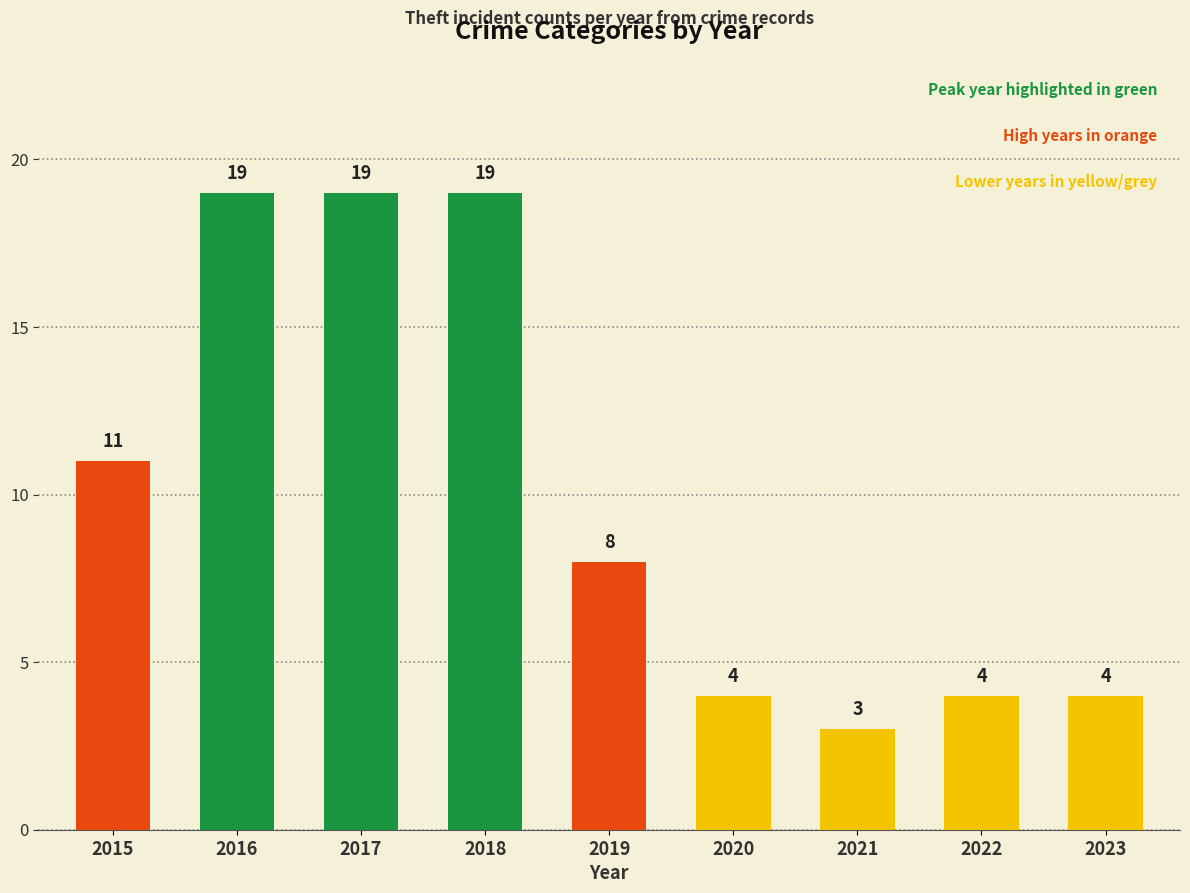

Which has a higher value, 2015 or 2021?

2015